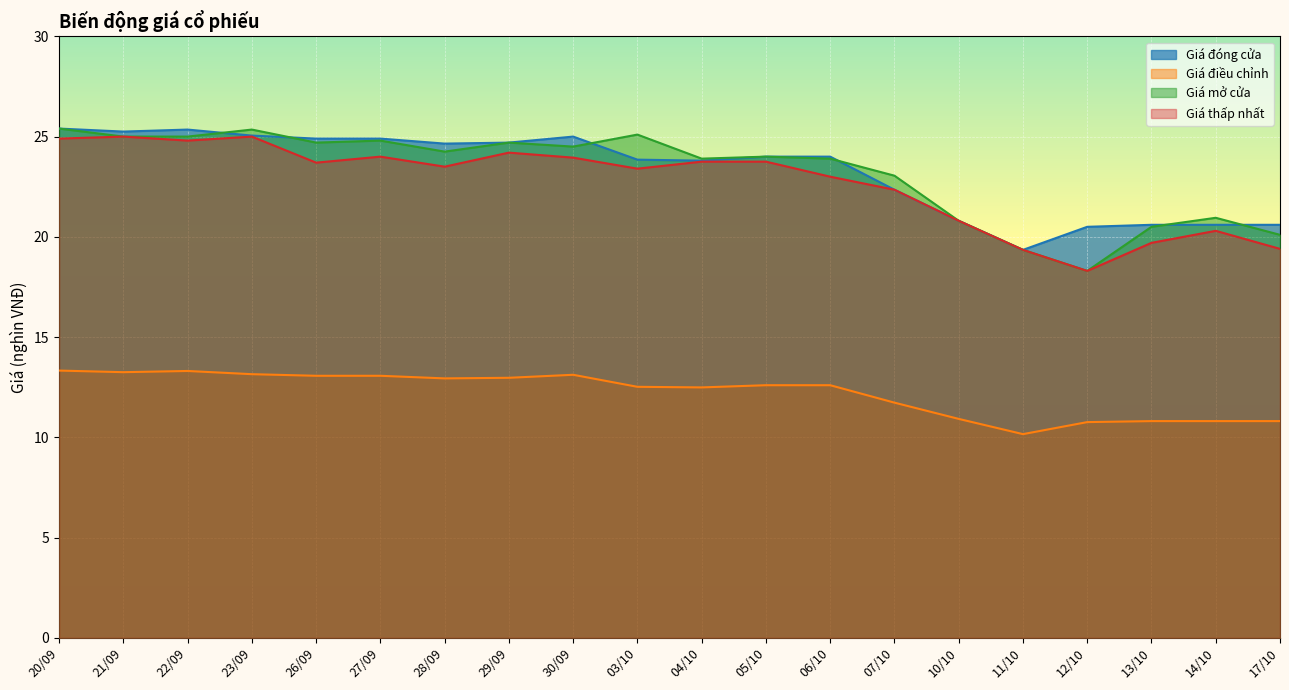

True or false: Giá thấp nhất and Giá điều chỉnh cross at least once.

False